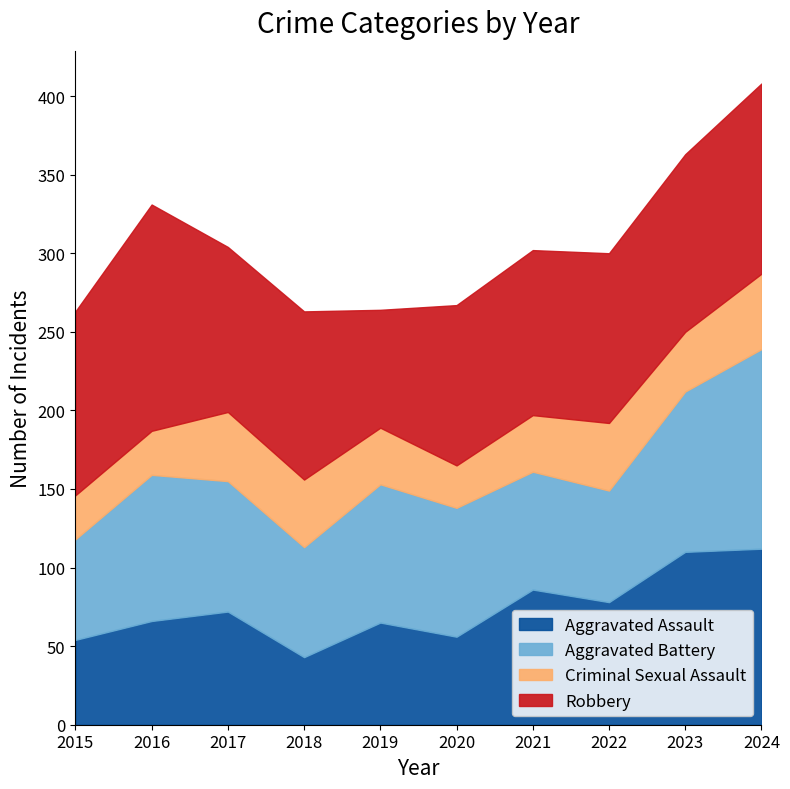

At which category is the sum across all series the highest?

2024